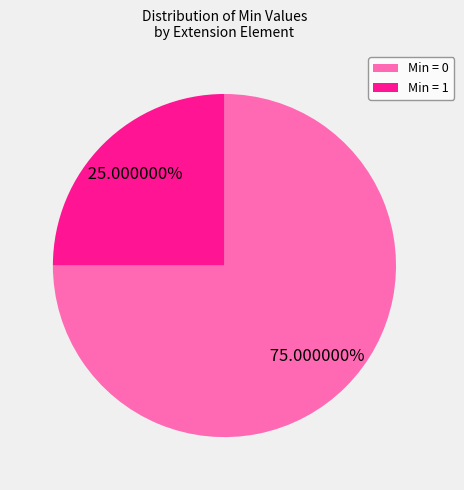

Approximately how many times larger is the value at Min = 0 compared to Min = 1?

3.0